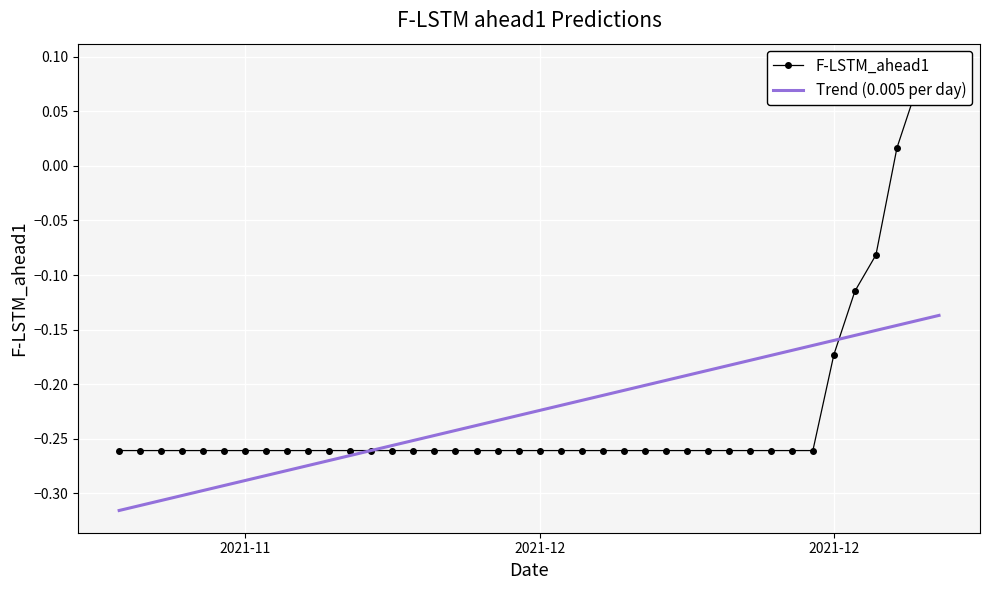

What is the difference between the maximum and second lowest values in the Trend (0.005 per day) series?

0.2